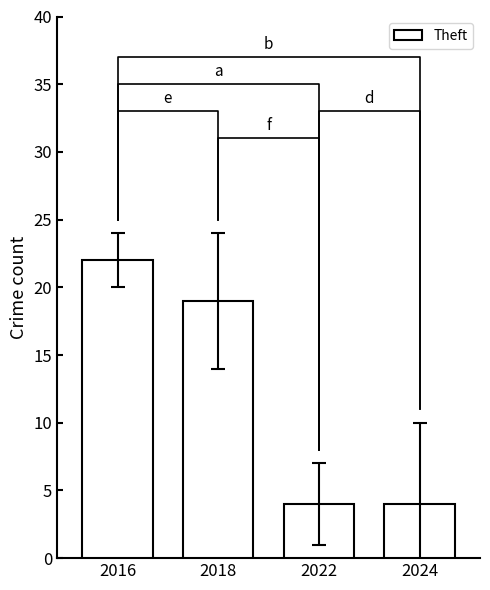

How many values are between 4 and 22?

4